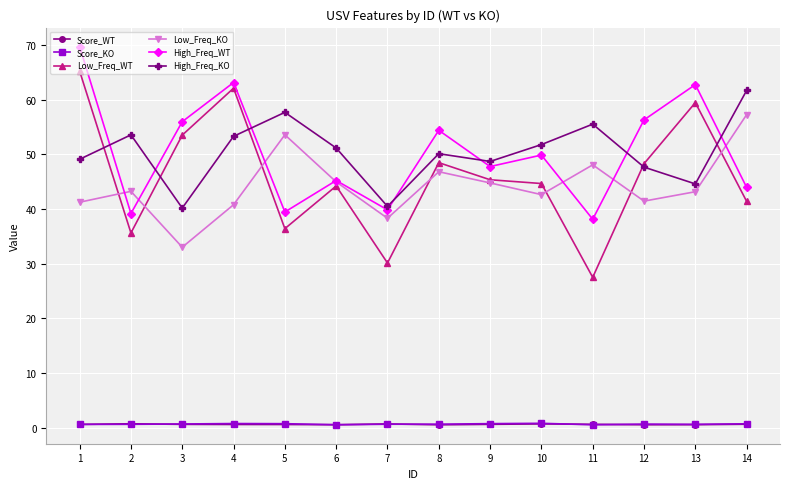

After their last crossing, which series has the higher values: Score_WT or Score_KO?

Score_KO